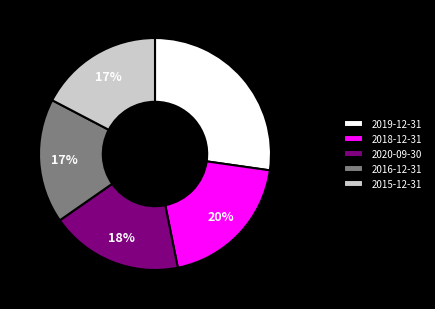

Between 2015-12-31 and 2020-09-30, which is larger?

2020-09-30